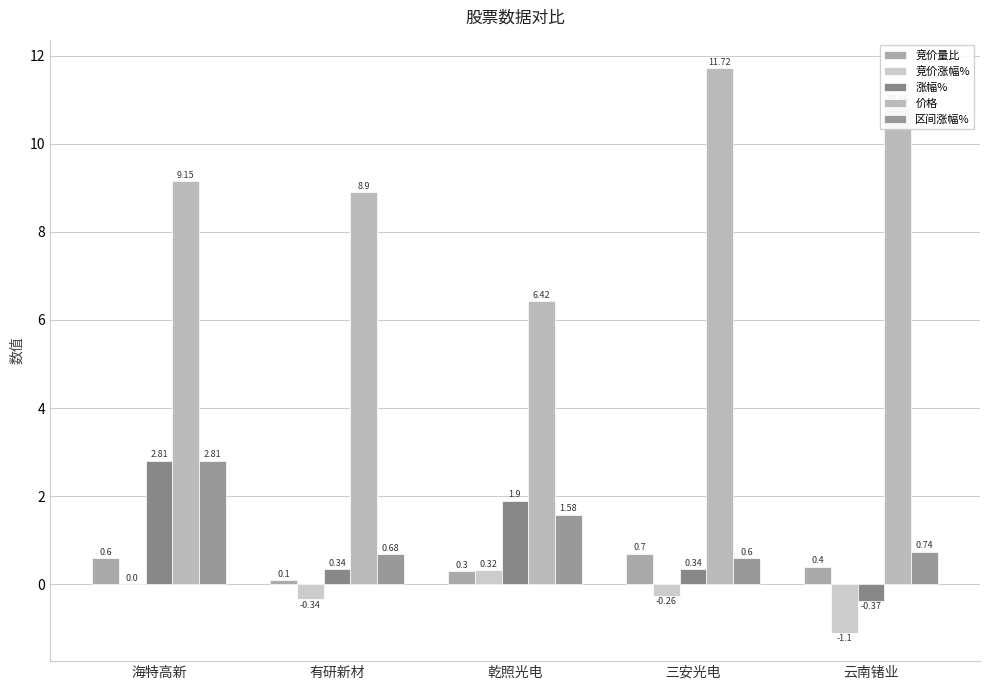

What is the label of the 2nd bar from the right?

三安光电